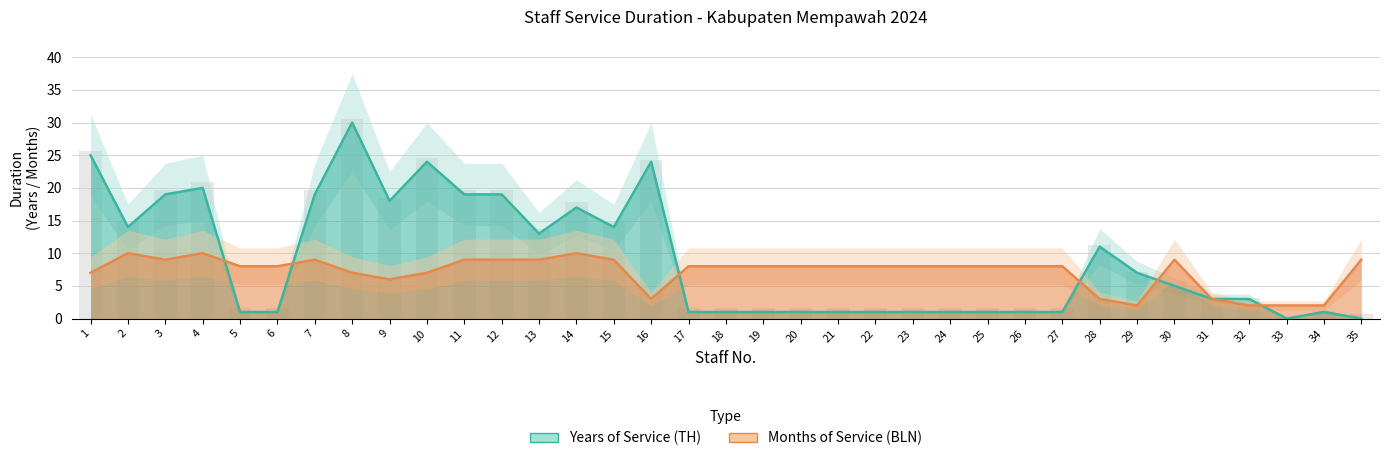

What is the value of the Months of Service (BLN) bar at the 19th from the left?

8